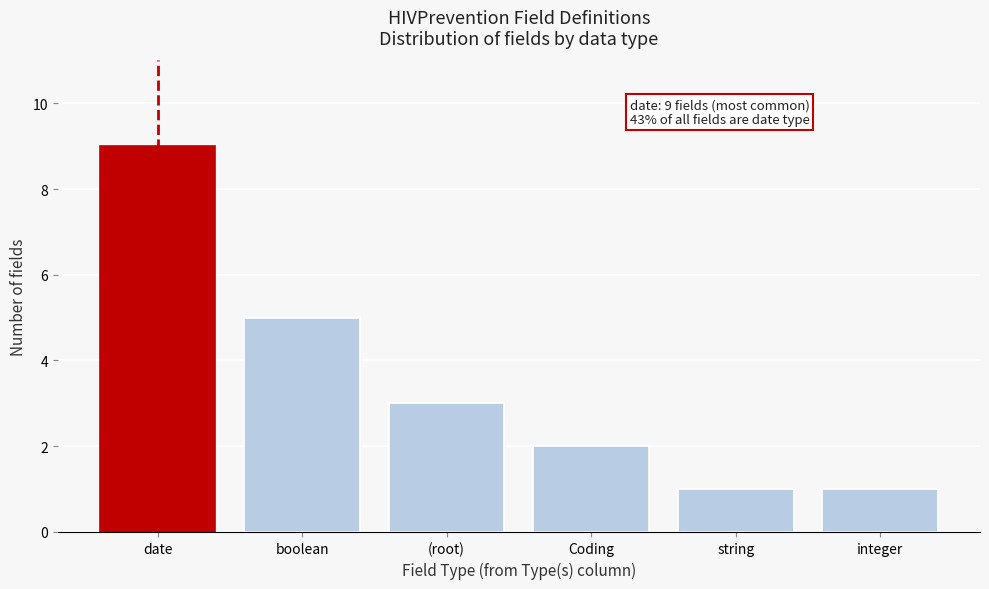

Reading right to left, extract all data points from this chart.

1	1	2	3	5	9